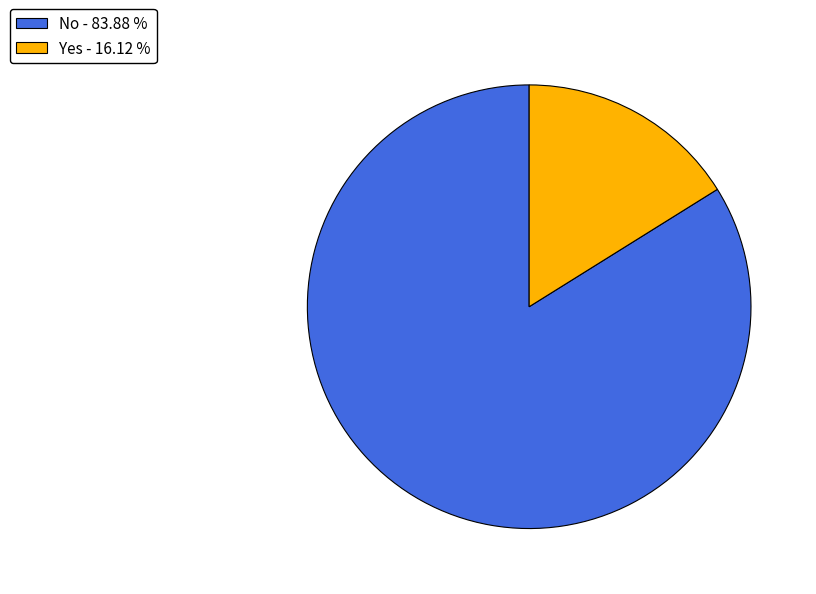

Which category has the biggest portion of the pie?

No